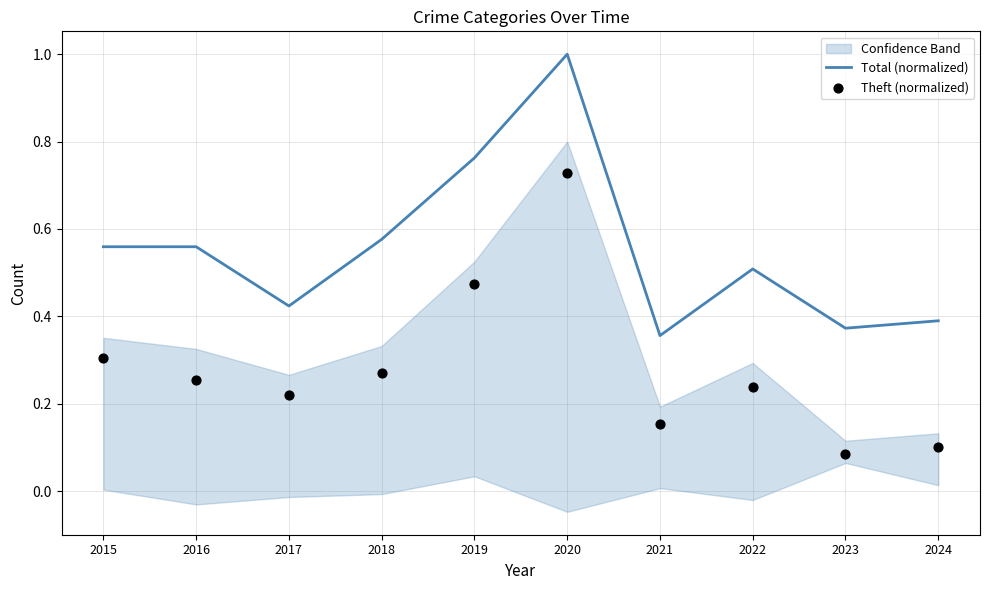

Which series has the largest total across all categories?

Total (normalized)